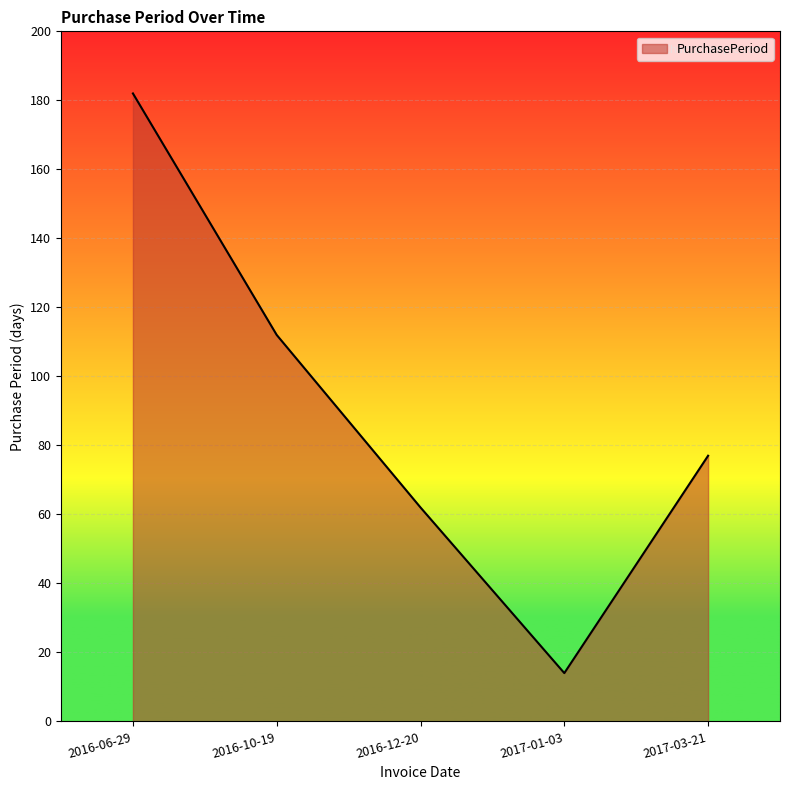

What is the difference between the maximum and second lowest values?

120